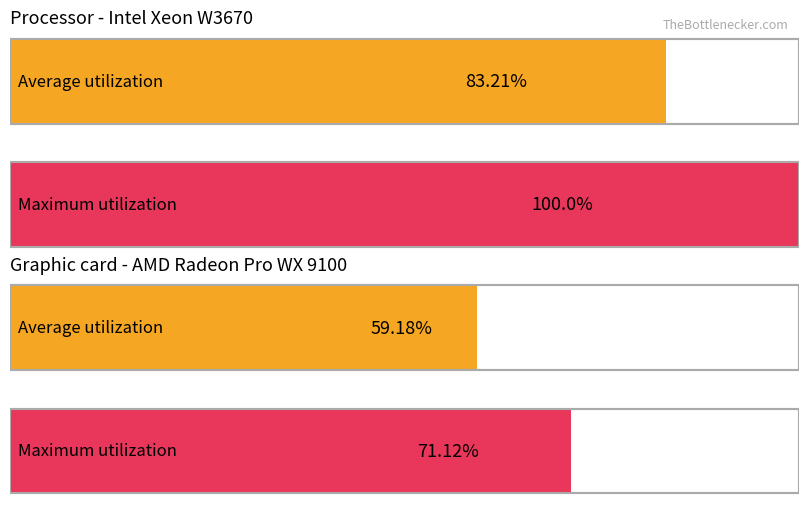

True or false: Leve Gil has a value of 24 at Leather Calot.

False